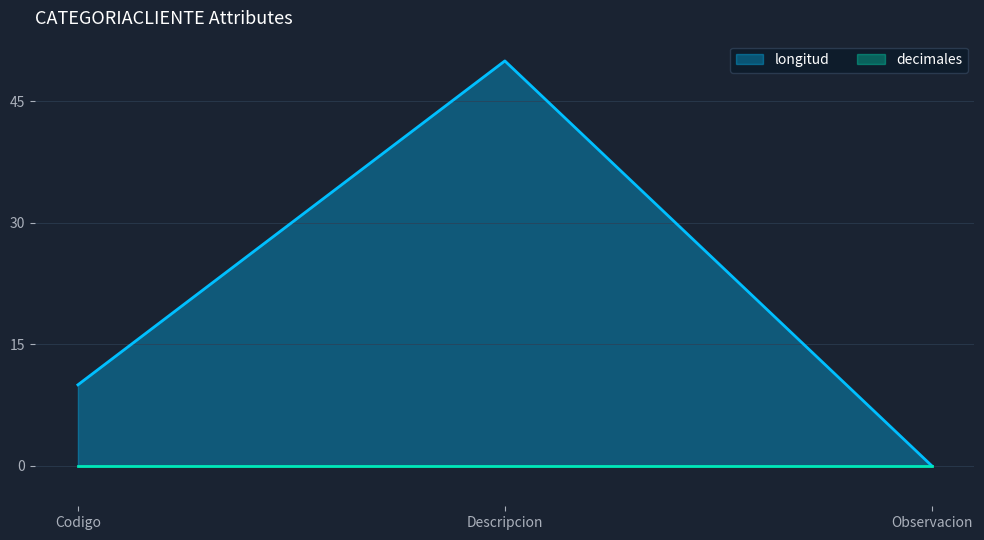

Is it true that the value at Descripcion is 50?

True